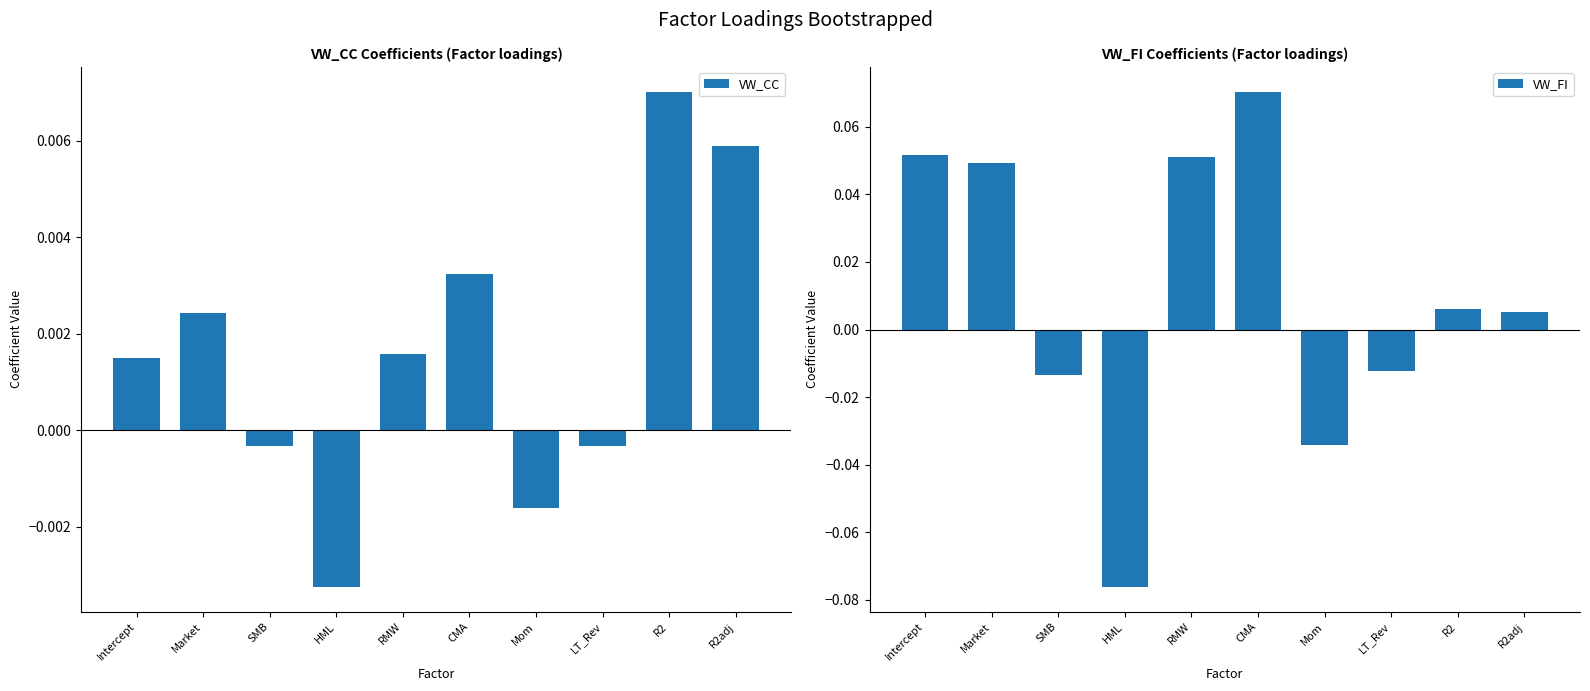

What is the minimum value for VW_FI?

-0.1